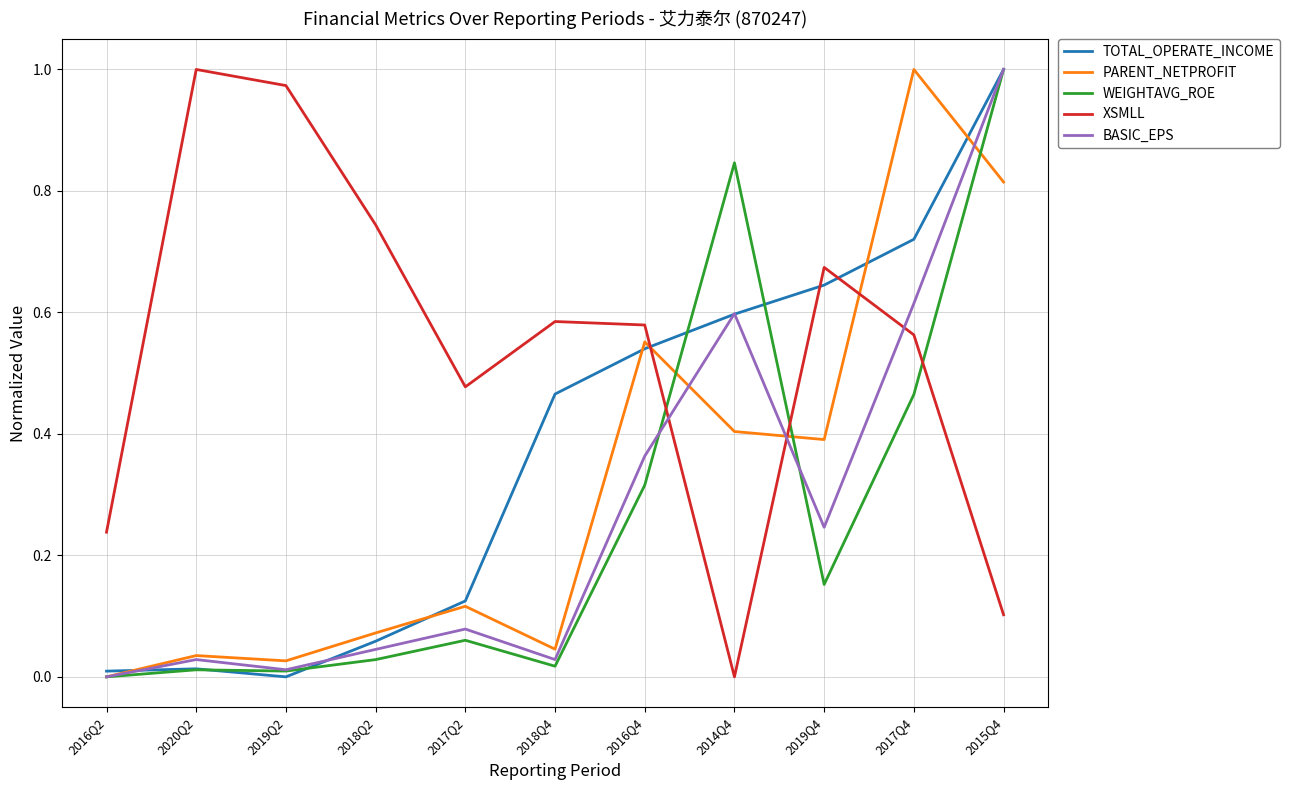

At how many categories does at least one series exceed 0?

11